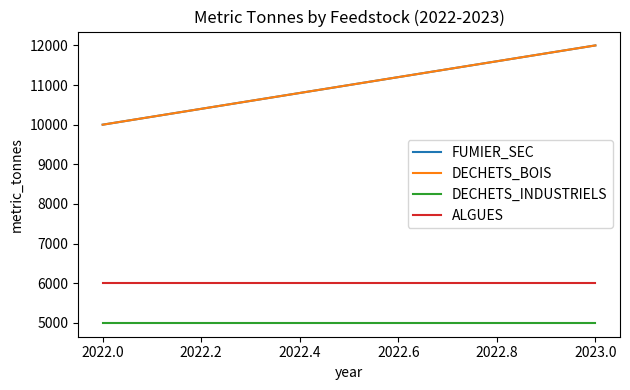

What is the smallest value displayed?

5000